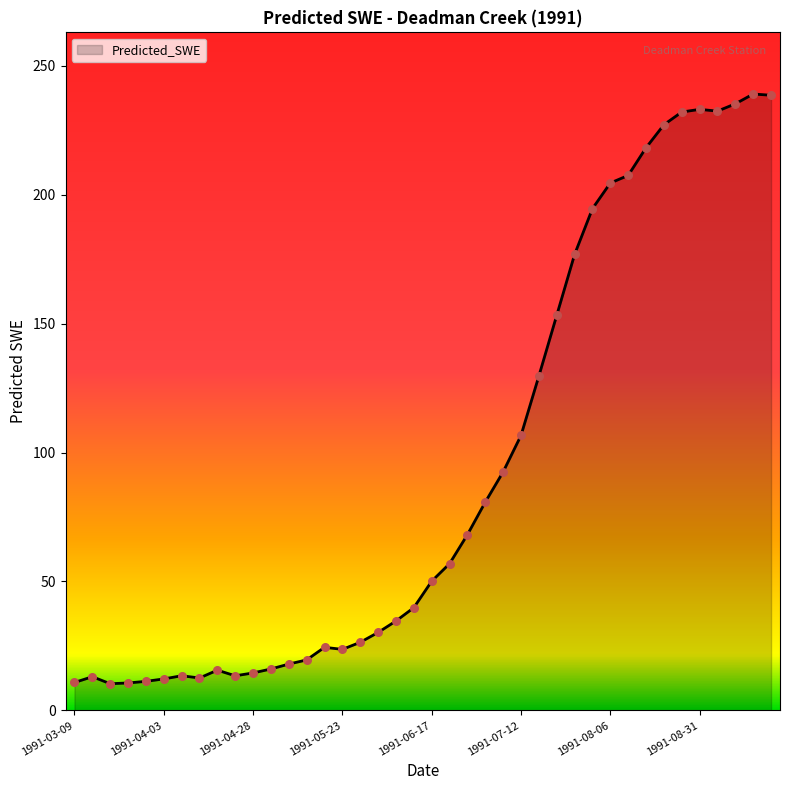

What is the greatest value displayed?

239.0